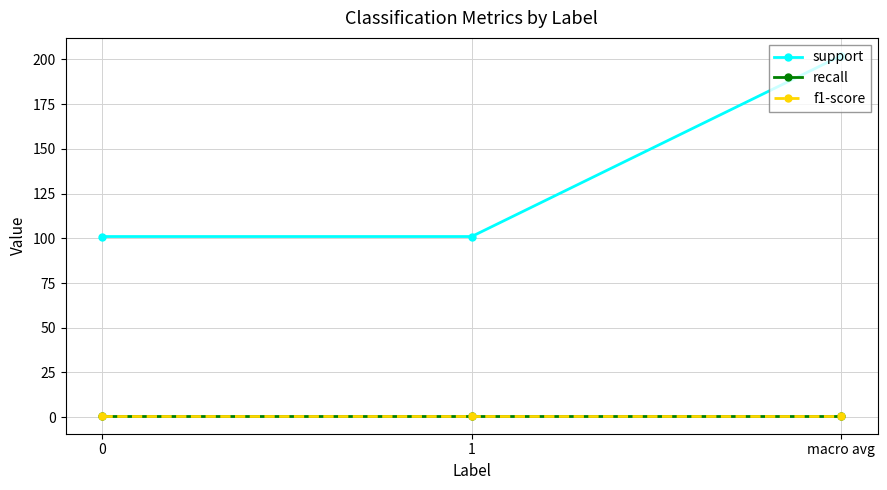

Does the chart have visible grid lines?

Yes